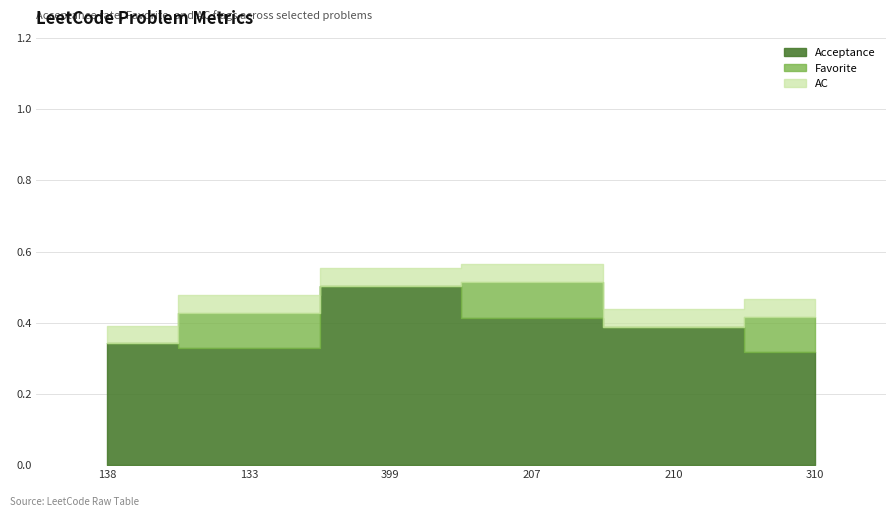

What are all the series names shown in the legend?

Acceptance, Favorite, AC